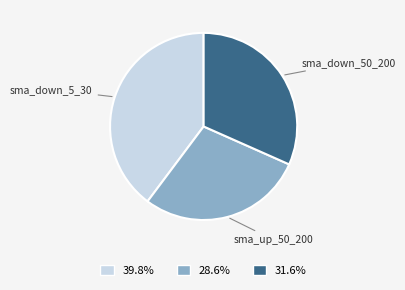

Between sma_down_50_200 and sma_down_5_30, which is larger?

sma_down_5_30